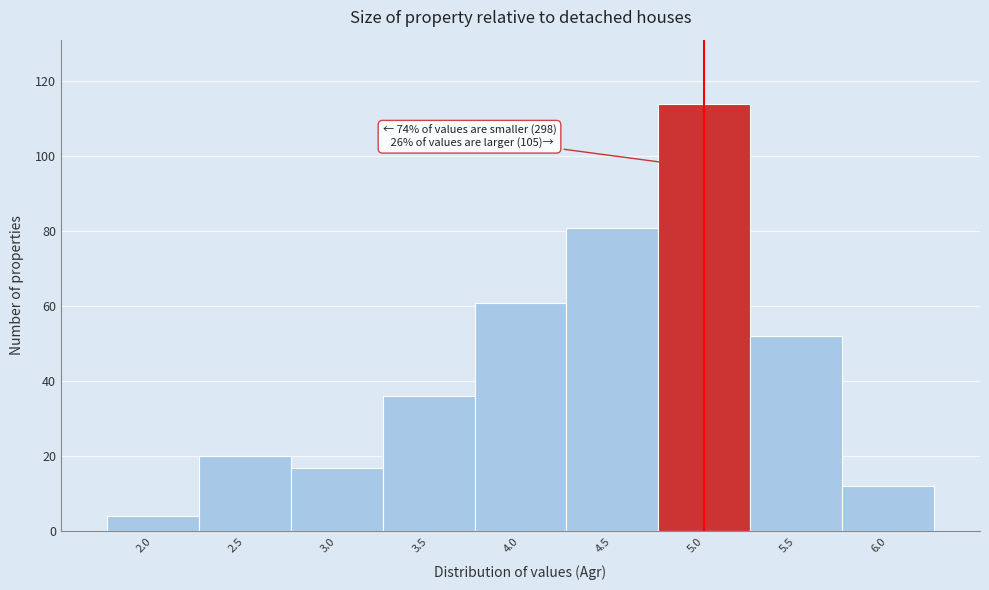

Reading right to left, list all the values displayed in this chart.

6.0=12	5.5=52	5.0=114	4.5=81	4.0=61	3.5=36	3.0=17	2.5=20	2.0=4